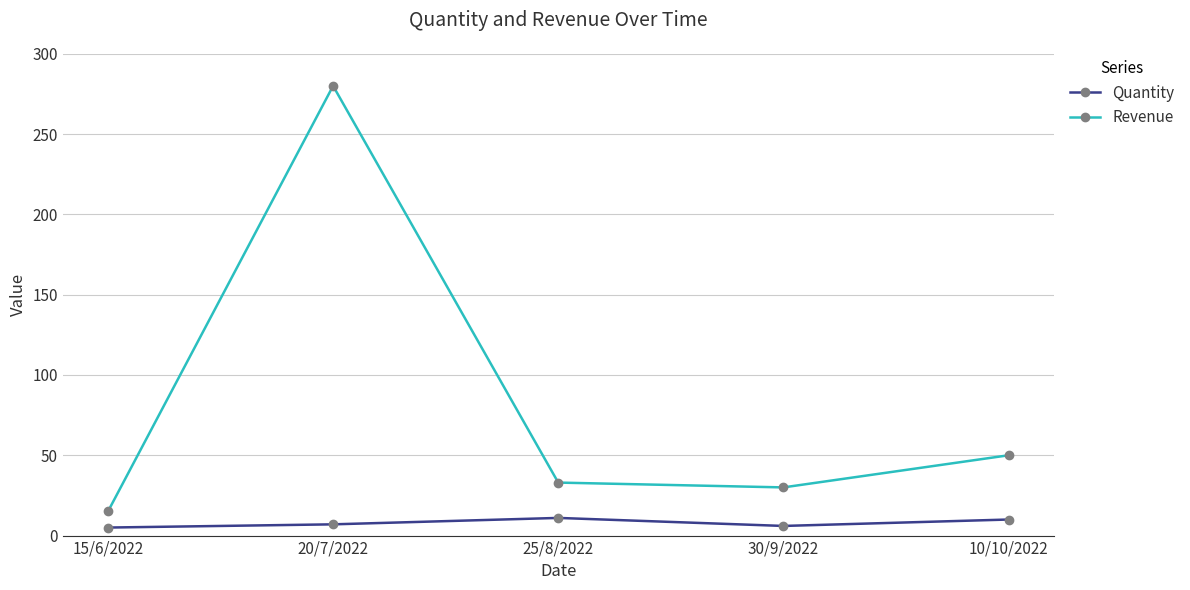

What is the spread (max minus min) of values at 30/9/2022?

24